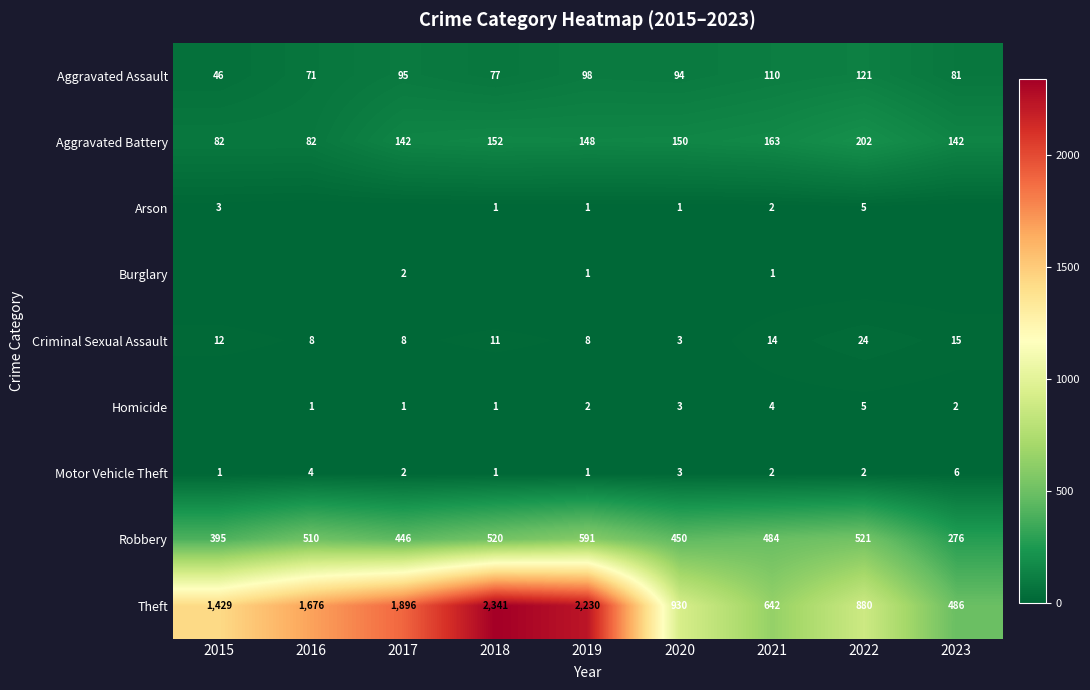

At which label is Robbery closest to 433?

2017